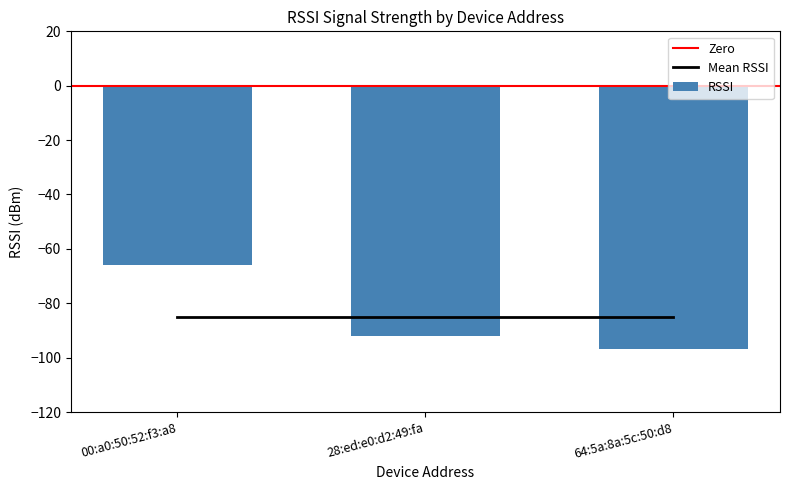

What is the sum of all values?

-255